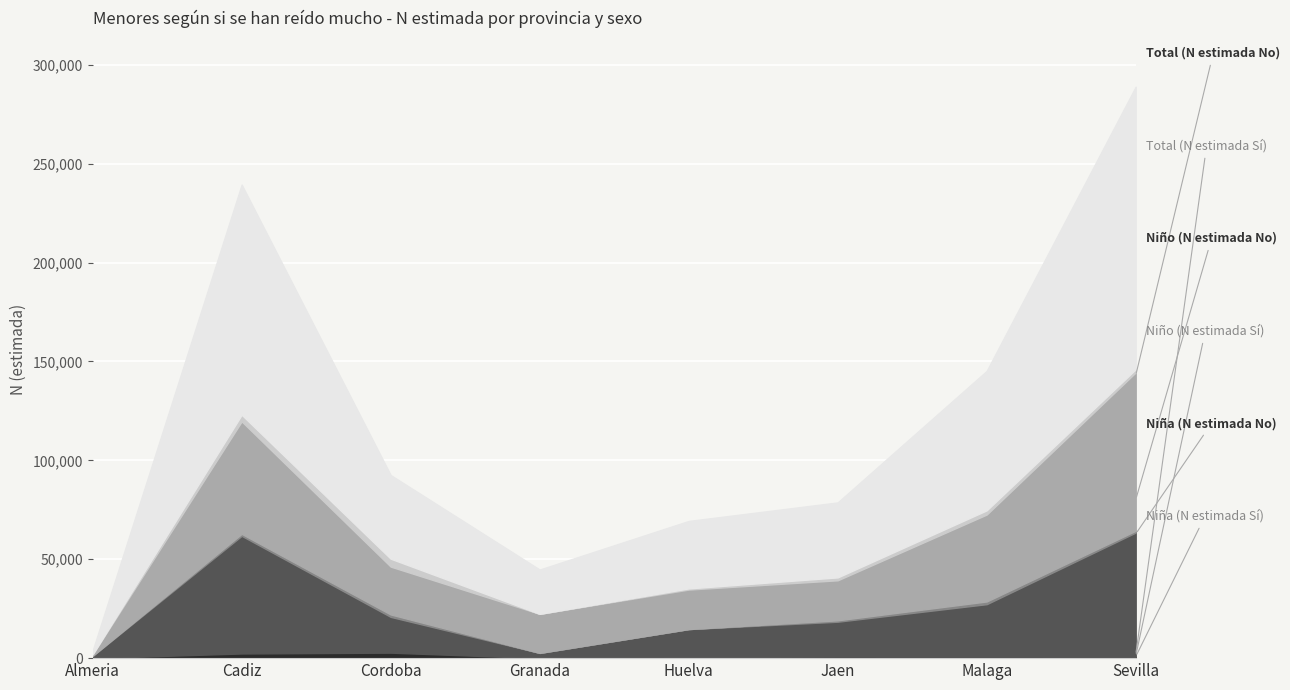

What is the sum of the Total (N estimada Sí) values at Cadiz and Huelva?

3929